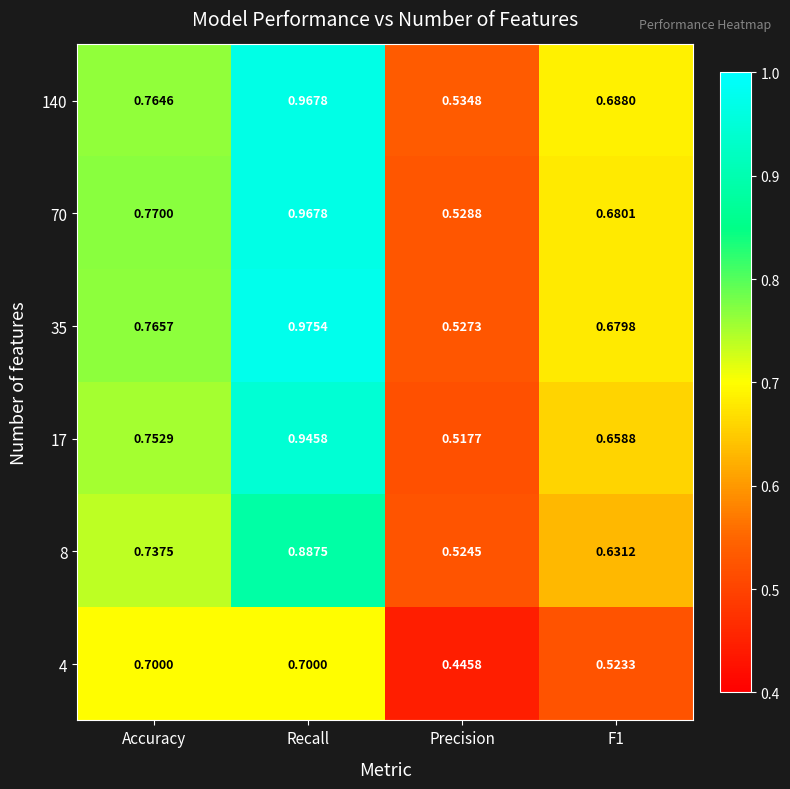

At which label is 70 closest to 0?

Precision